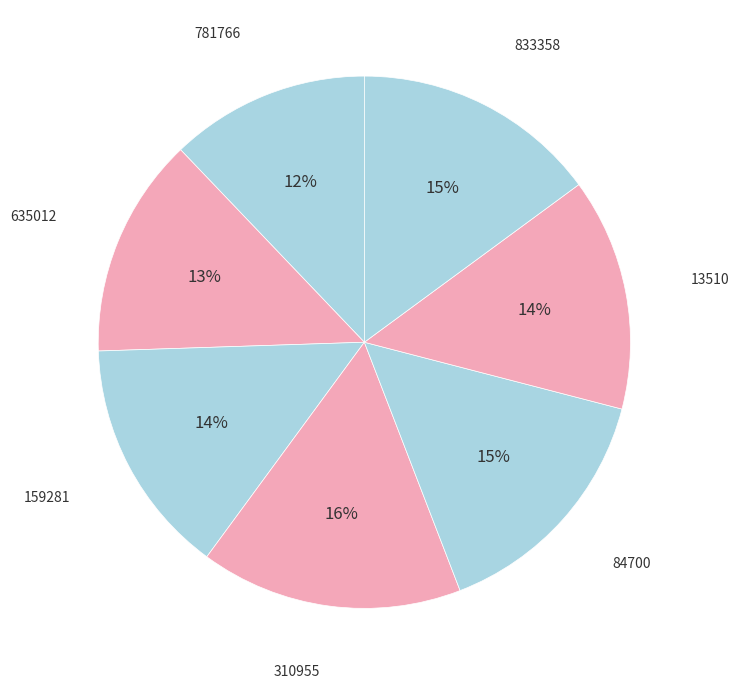

Do 833358 and 310955 together represent more than half of the pie?

No